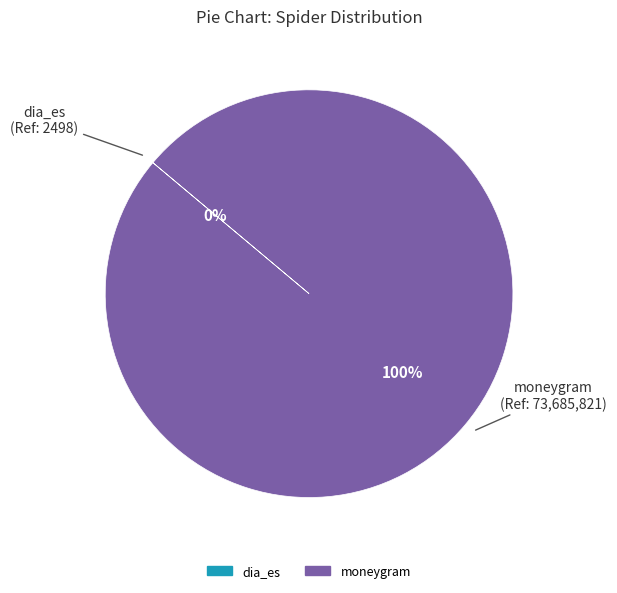

To the nearest percent, what portion does moneygram represent?

100%